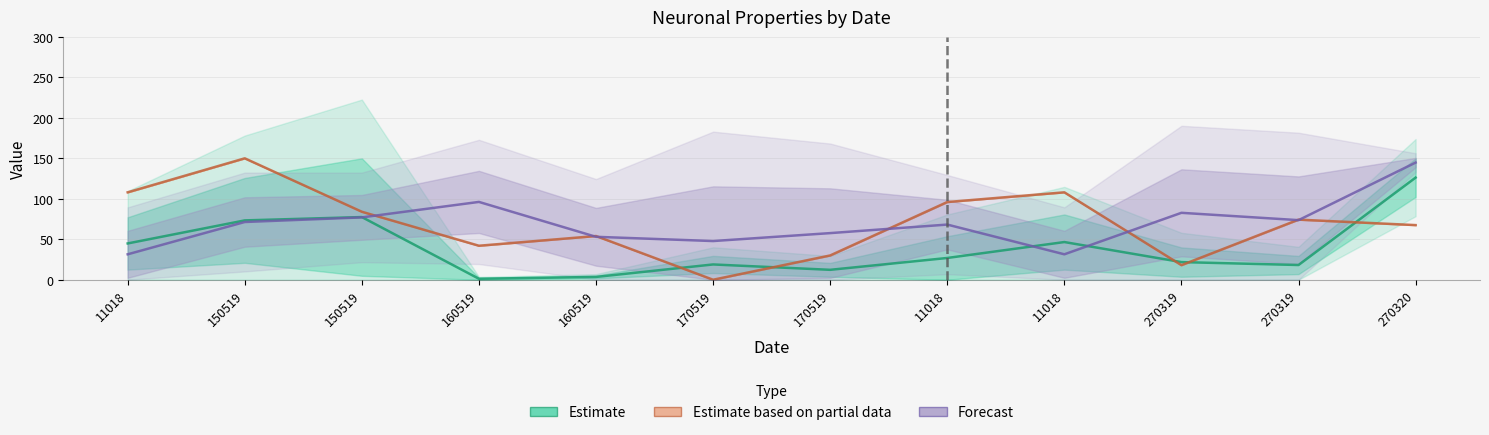

The value of Estimate based on partial data at 270320 is 42.0. True or false?

False